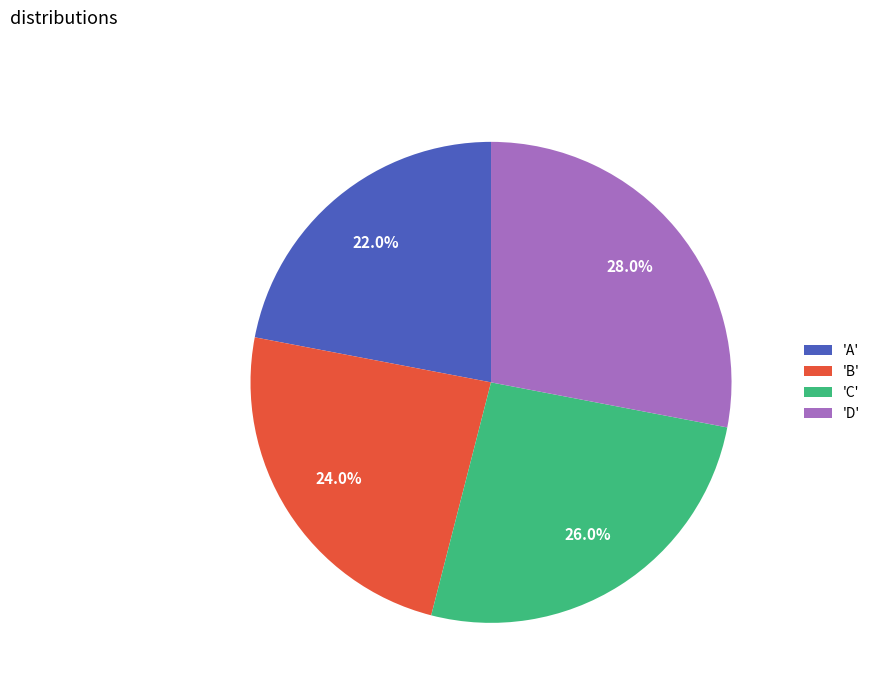

Rank the categories by value from highest to lowest.

'D', 'C', 'B', 'A'